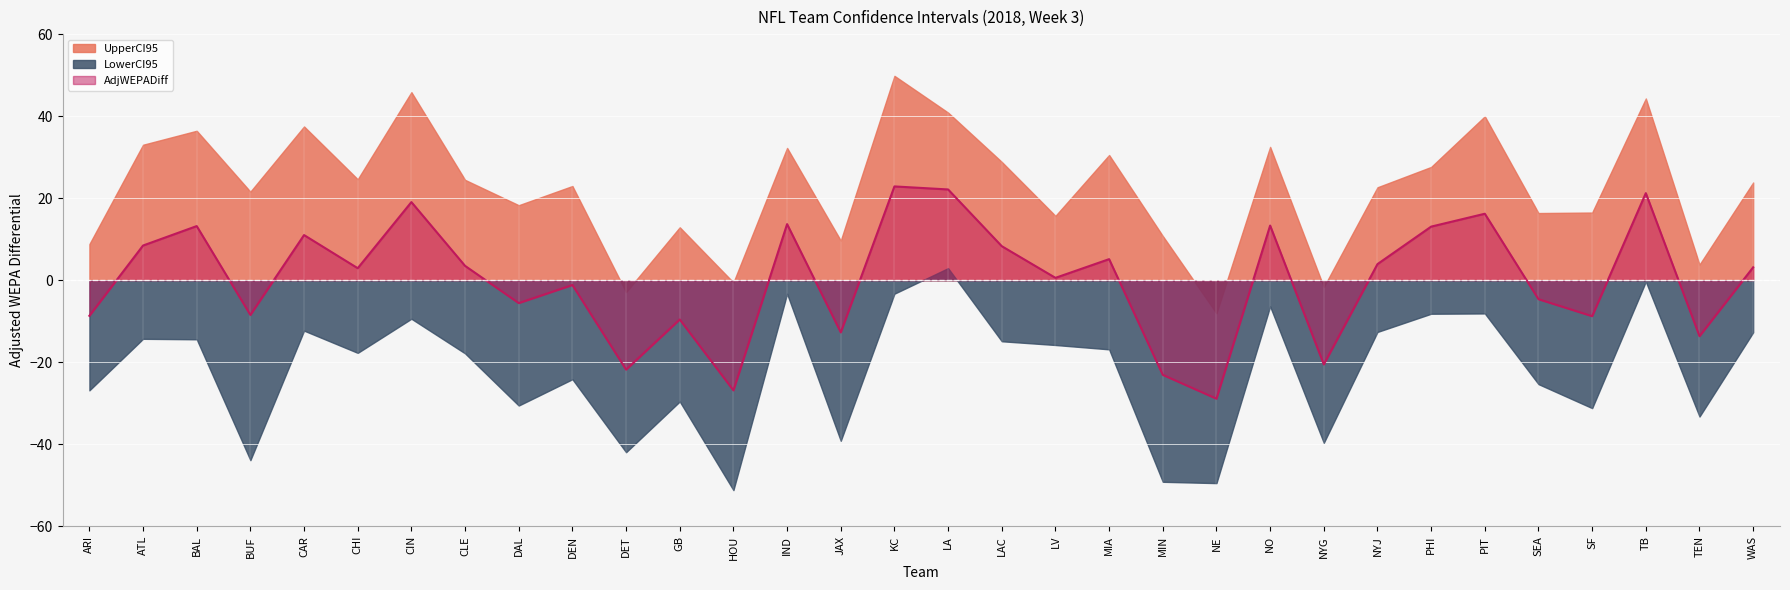

The value of UpperCI95 at BAL is 36.4. True or false?

True